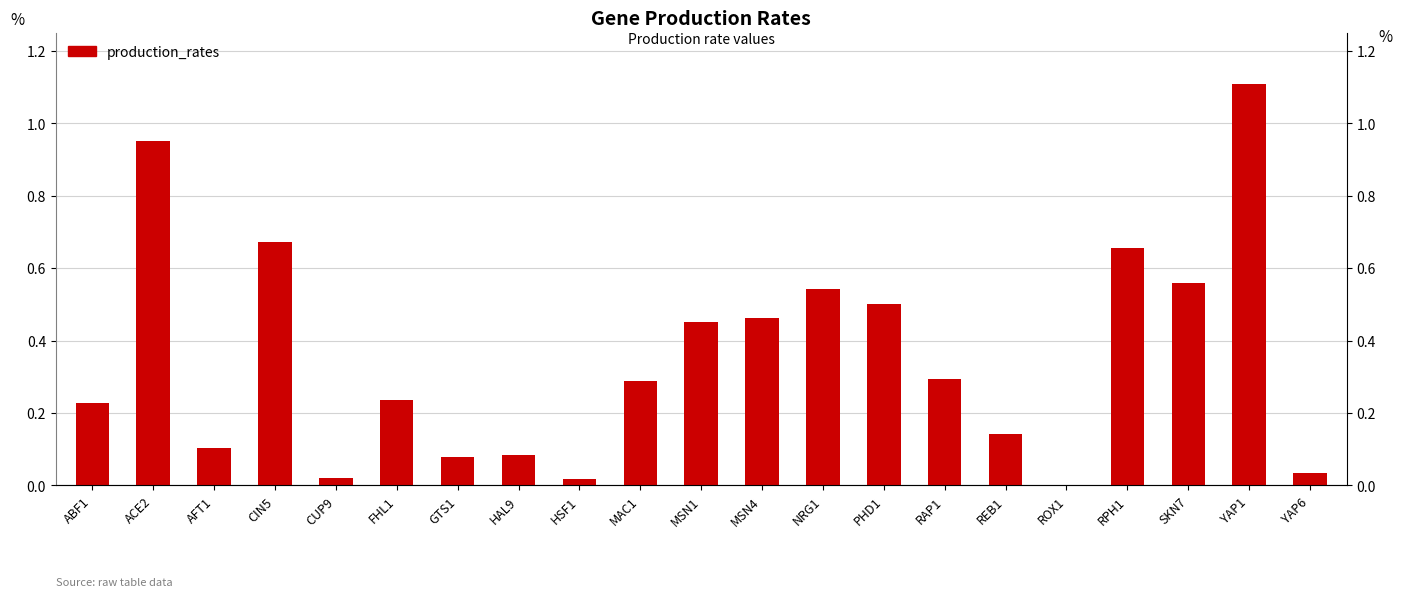

Does the chart contain stacked bars?

No